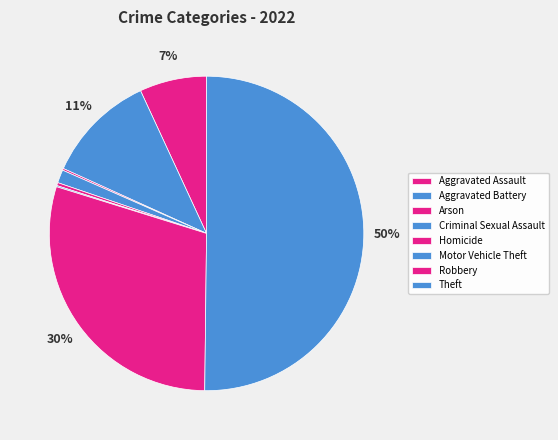

The Theft slice represents 50% of the pie. True or false?

True